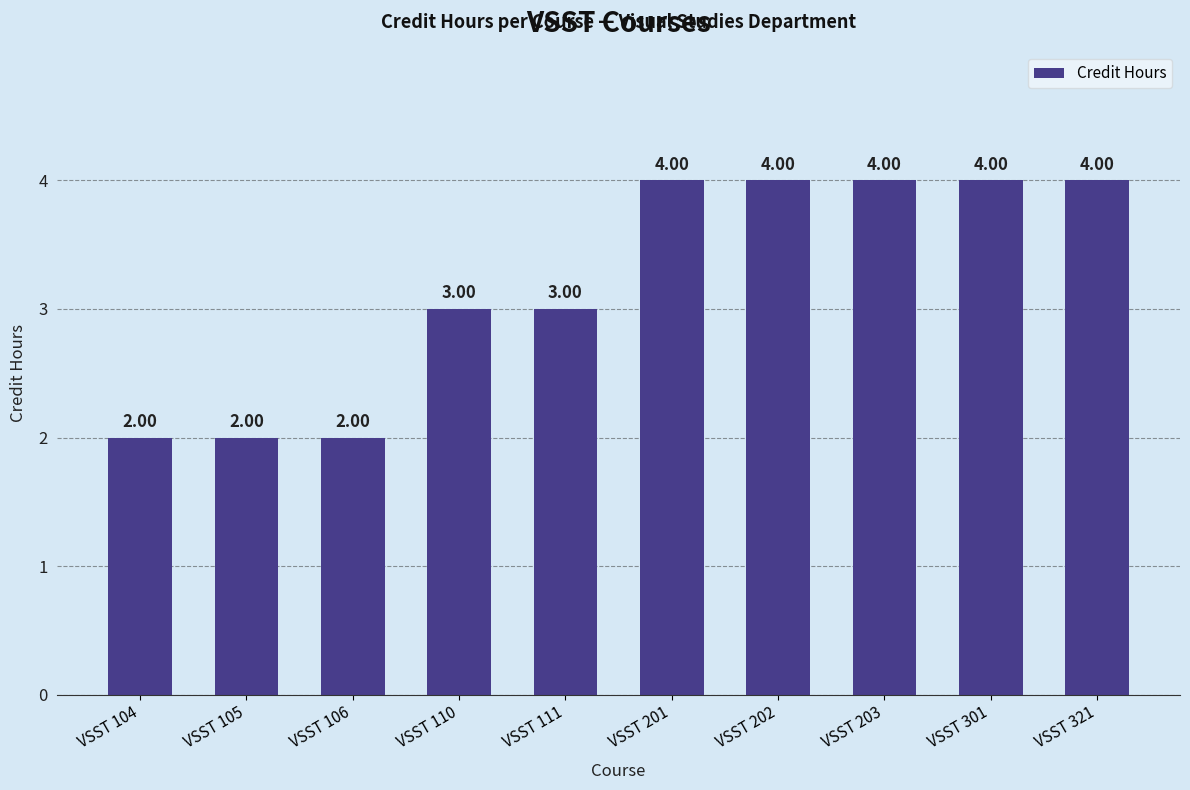

Reading left to right, transcribe all the data shown in this chart.

VSST 104=2	VSST 105=2	VSST 106=2	VSST 110=3	VSST 111=3	VSST 201=4	VSST 202=4	VSST 203=4	VSST 301=4	VSST 321=4